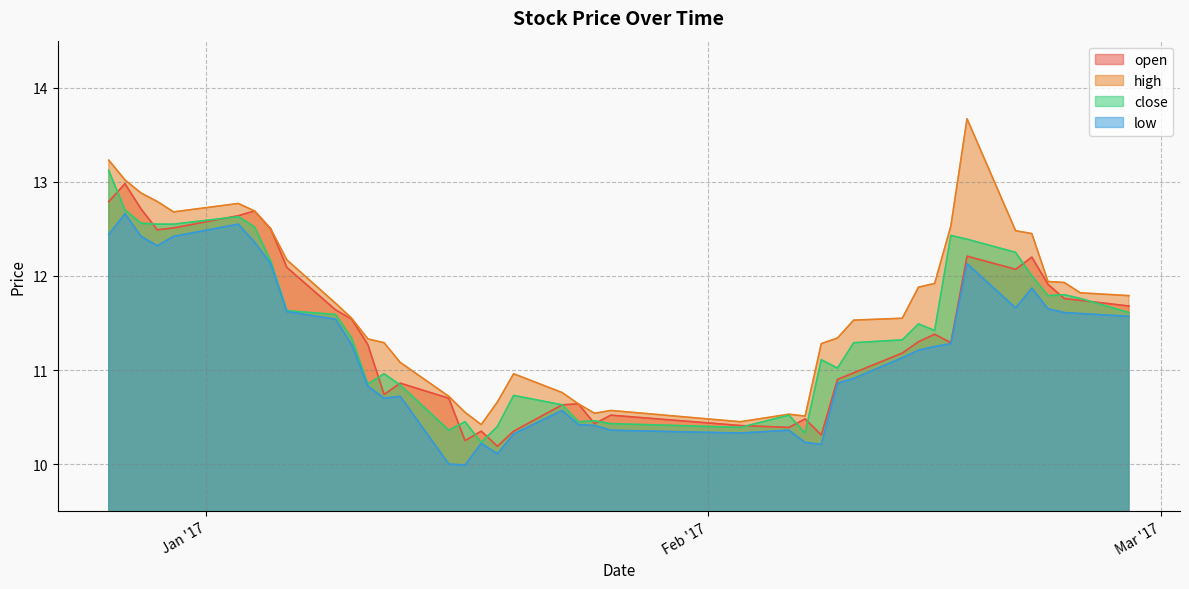

Reading left to right, extract all data points from this chart.

open: 12.8	13.0	12.7	12.5	12.5	12.6	12.7	12.5	12.1	11.6	11.5	11.3	10.7	10.9	10.7	10.2	10.3	10.2	10.3	10.6	10.6	10.4	10.5	10.4	10.4	10.5	10.3	10.9	11.0	11.2	11.3	11.4	11.3	12.2	12.1	12.2	11.9	11.8	11.7	11.7
high: 13.2	13.0	12.9	12.8	12.7	12.8	12.7	12.5	12.2	11.7	11.6	11.3	11.3	11.1	10.7	10.6	10.4	10.7	11.0	10.8	10.6	10.5	10.6	10.4	10.5	10.5	11.3	11.3	11.5	11.6	11.9	11.9	12.5	13.7	12.5	12.4	11.9	11.9	11.8	11.8
close: 13.1	12.7	12.6	12.6	12.6	12.6	12.5	12.2	11.6	11.6	11.3	10.8	11.0	10.8	10.4	10.4	10.2	10.4	10.7	10.6	10.4	10.5	10.4	10.4	10.5	10.3	11.1	11.0	11.3	11.3	11.5	11.4	12.4	12.4	12.2	12.0	11.8	11.8	11.8	11.6
low: 12.4	12.7	12.4	12.3	12.4	12.6	12.4	12.1	11.6	11.5	11.3	10.8	10.7	10.7	10.0	10.0	10.2	10.1	10.3	10.6	10.4	10.4	10.4	10.3	10.4	10.2	10.2	10.9	10.9	11.1	11.2	11.2	11.3	12.1	11.7	11.9	11.7	11.6	11.6	11.6